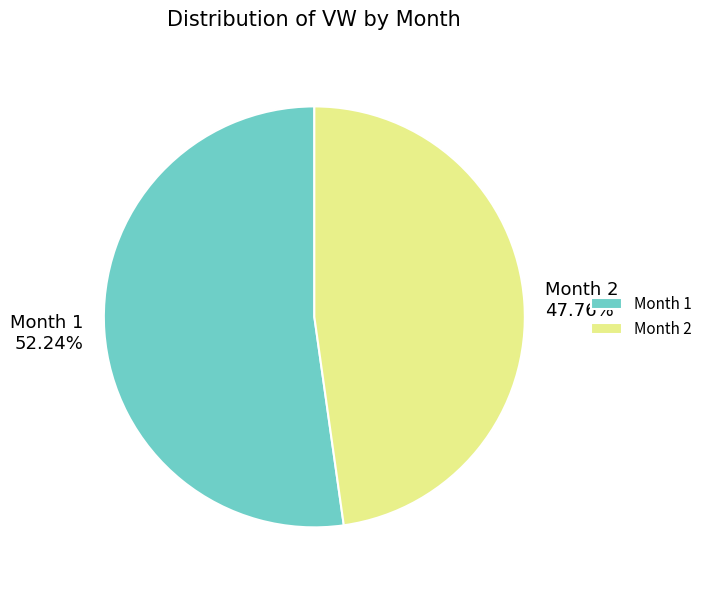

Rank the categories by value from highest to lowest.

Month 1, Month 2